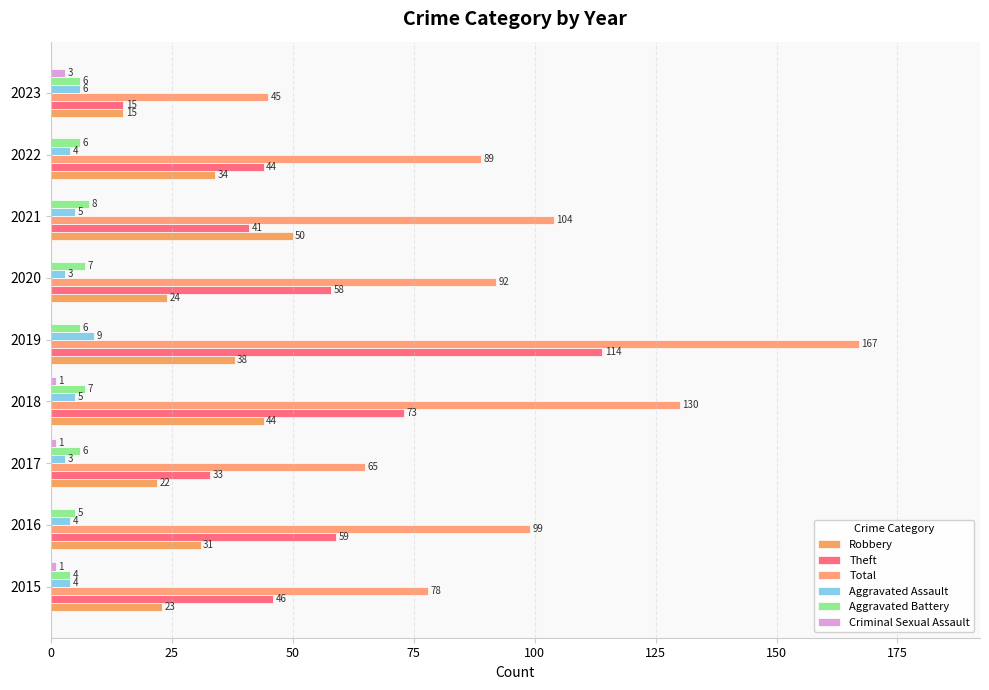

At which category is the sum across all series the highest?

2019